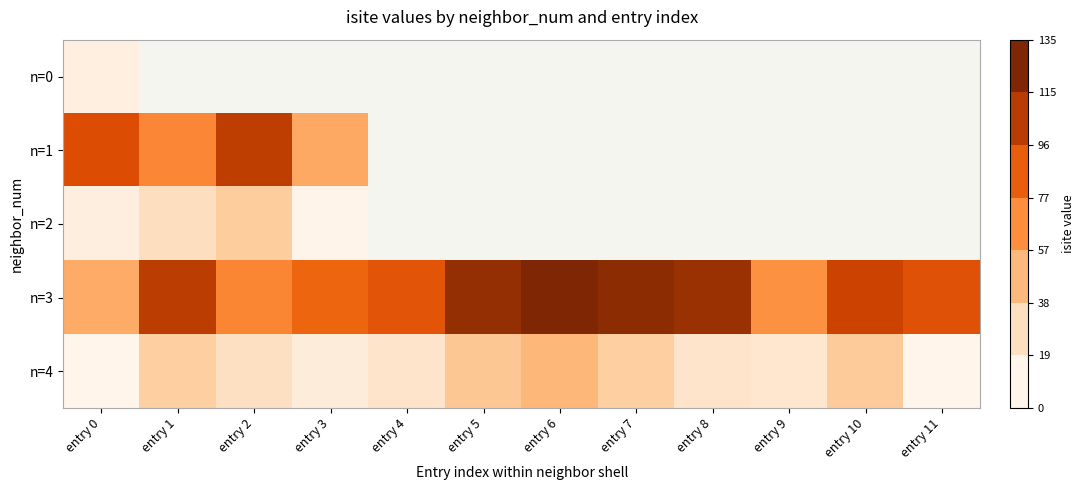

Between entry 4 and entry 7, which series saw the biggest shift?

n=3